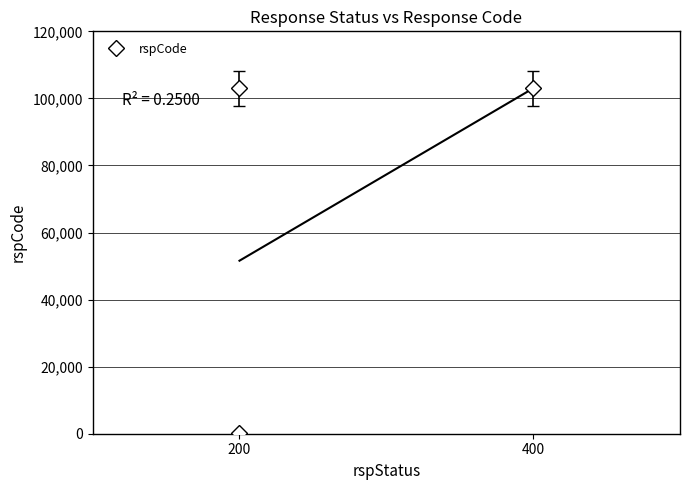

How many lines are shown in the chart?

1